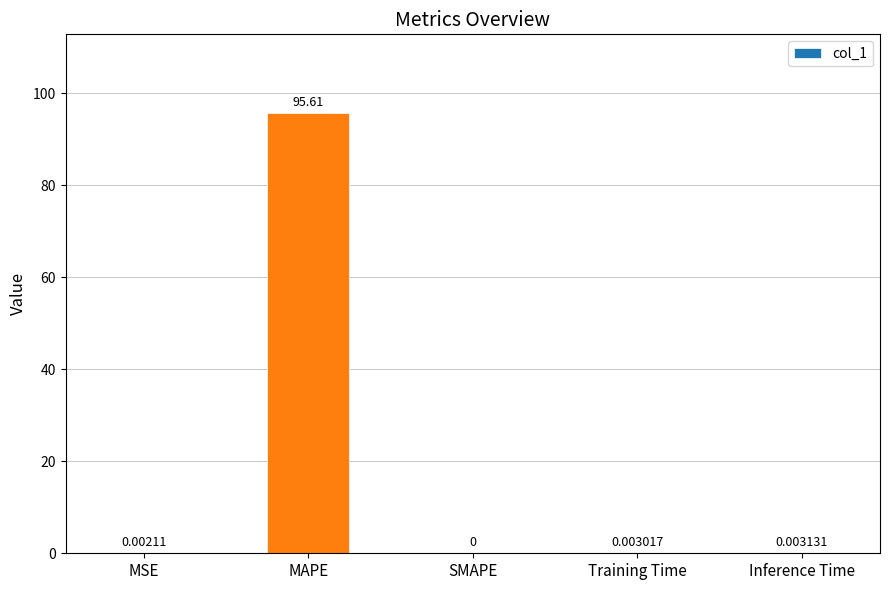

Where is the data nearest to the value 47?

Inference Time